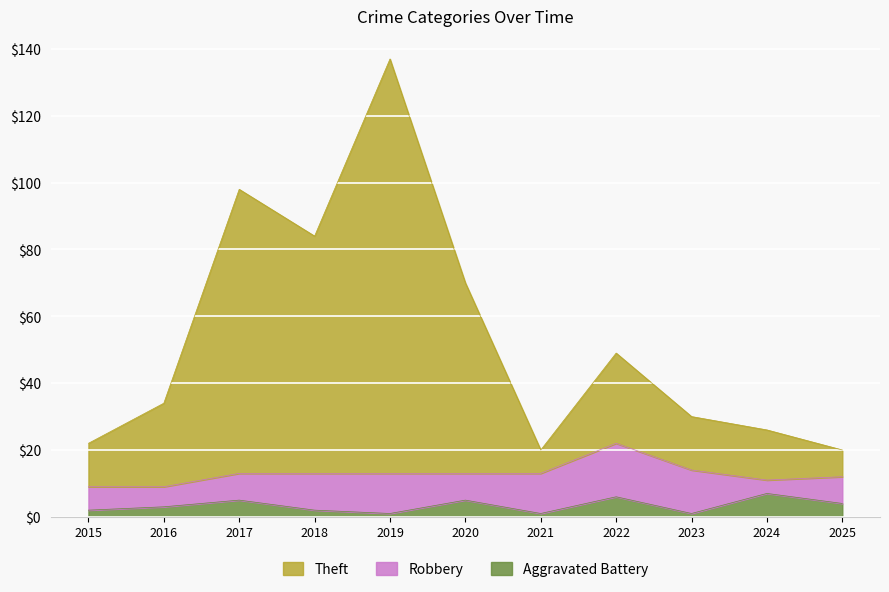

Which series has the largest range (max minus min)?

Theft